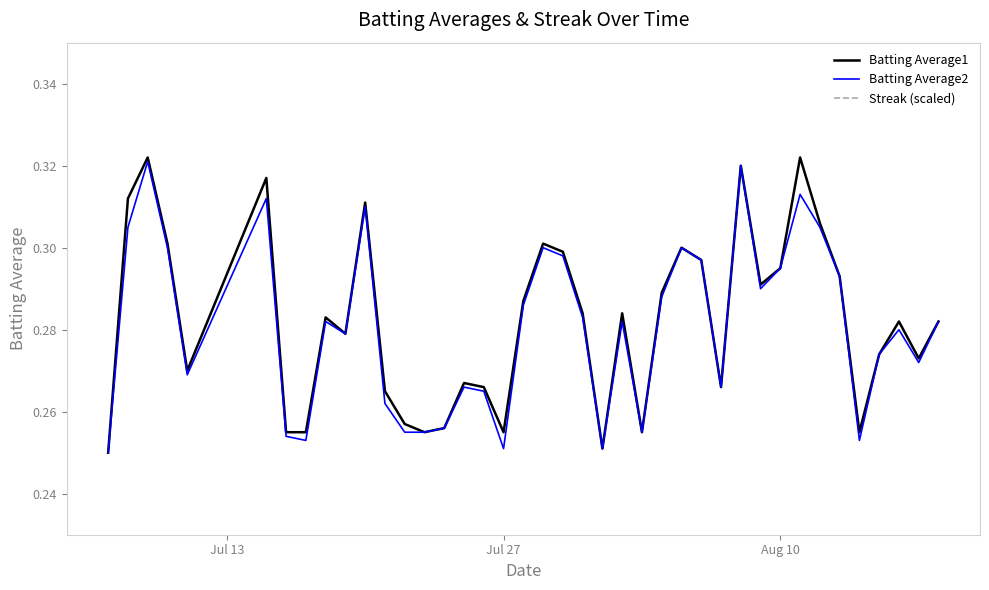

What is the difference between the maximum and minimum values in the Batting Average2 series?

0.1